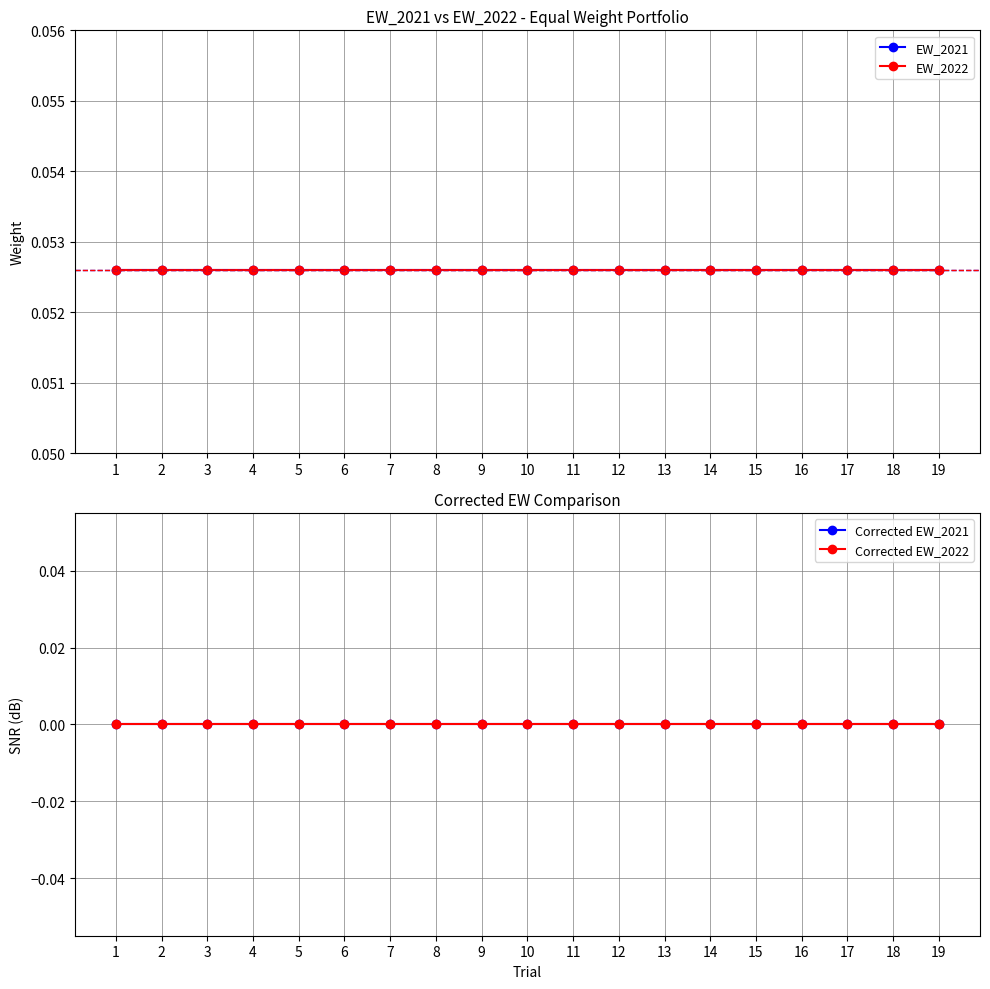

List the series in order of their peak value, lowest first.

Corrected EW_2021, Corrected EW_2022, EW_2021, EW_2022